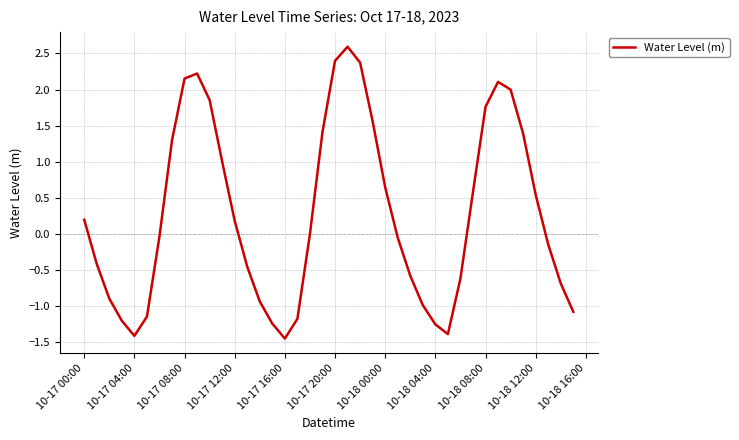

What is the maximum value shown in the chart?

2.6